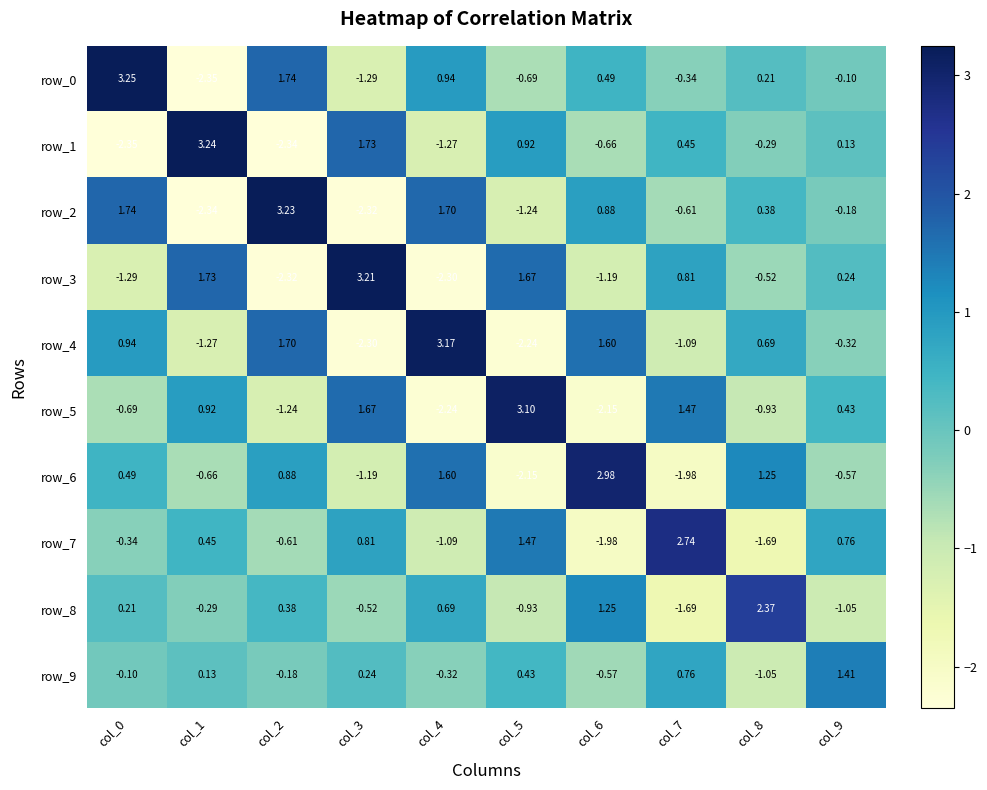

Is the value of row_3 at col_4 greater than the value of row_2 at col_9?

No